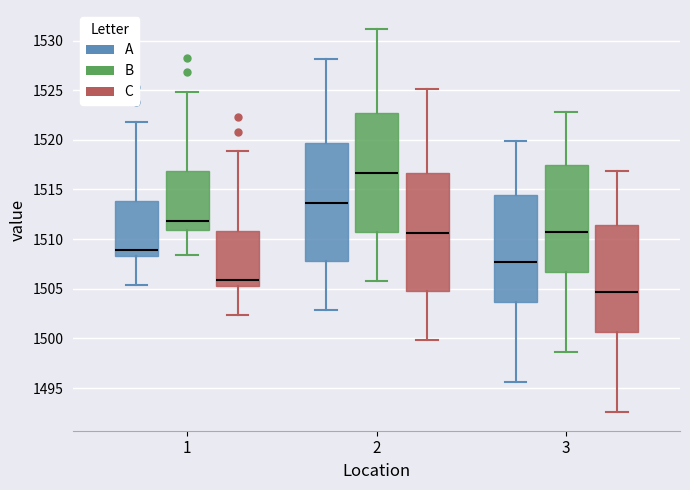

Where is the lower edge of the box for 3 (C) on the y-axis? The values are not printed on the chart, so give them approximately, as read against the axis.

1500.5